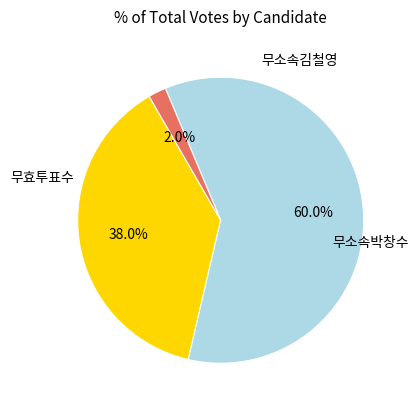

To the nearest percent, what is the combined percentage of 무소속김철영 and 무효투표수?

40%